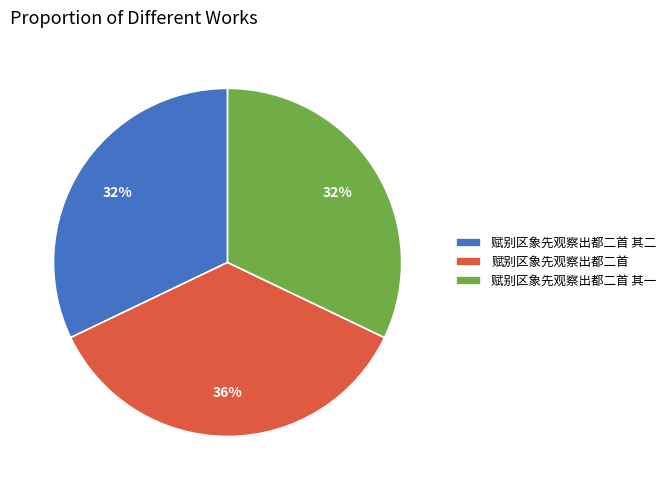

To the nearest percent, what percentage of the pie is 赋别区象先观察出都二首?

36%